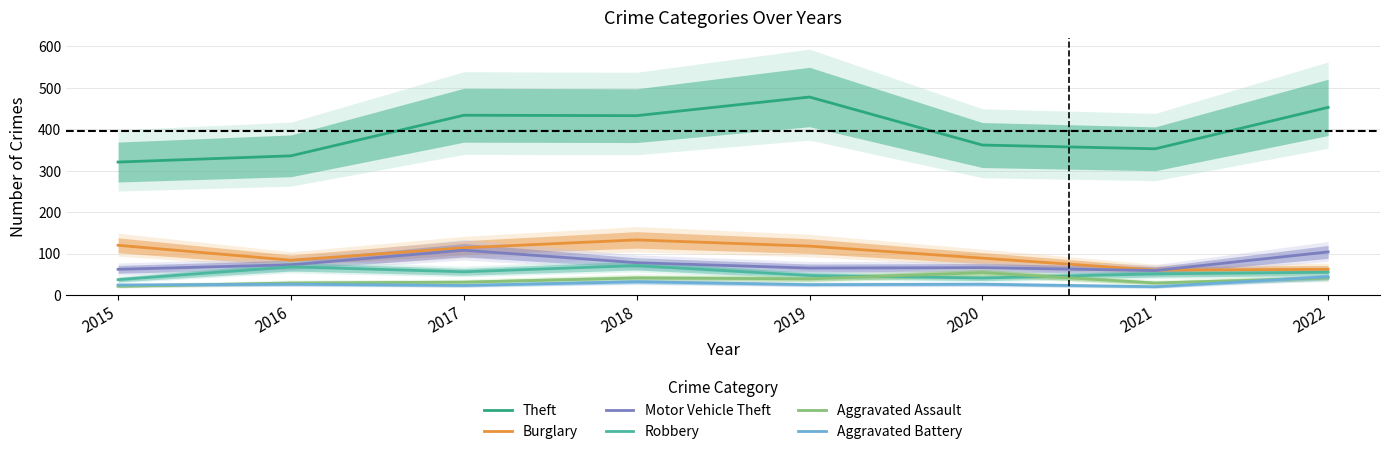

What is the spread (max minus min) of values at 2016?

310